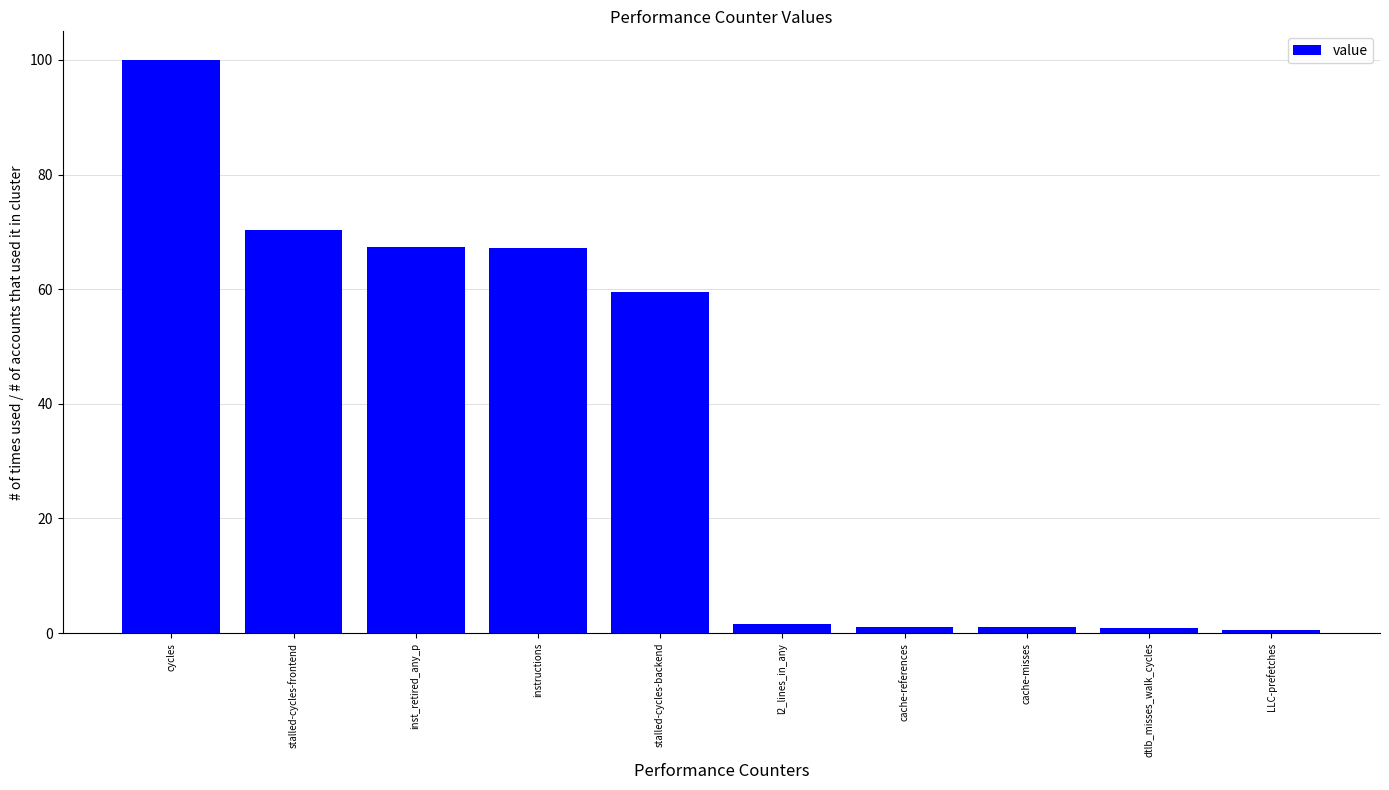

Which has a higher value, cycles or l2_lines_in_any?

cycles